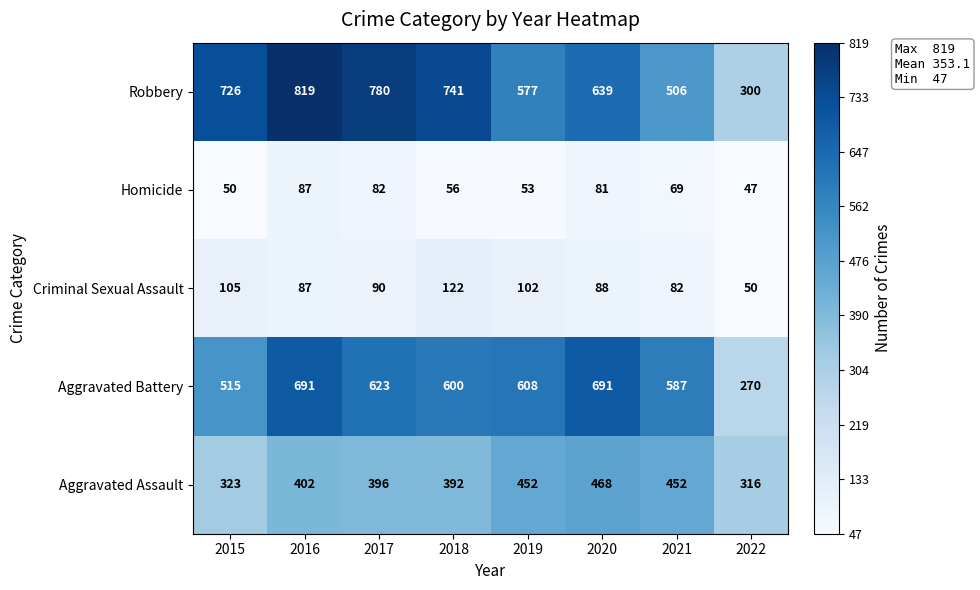

At which category is the sum across all series the highest?

2016